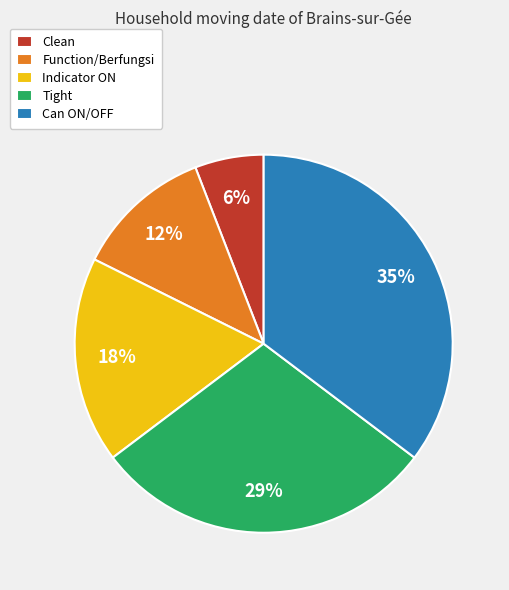

Between Can ON/OFF and Function/Berfungsi, which is larger?

Can ON/OFF